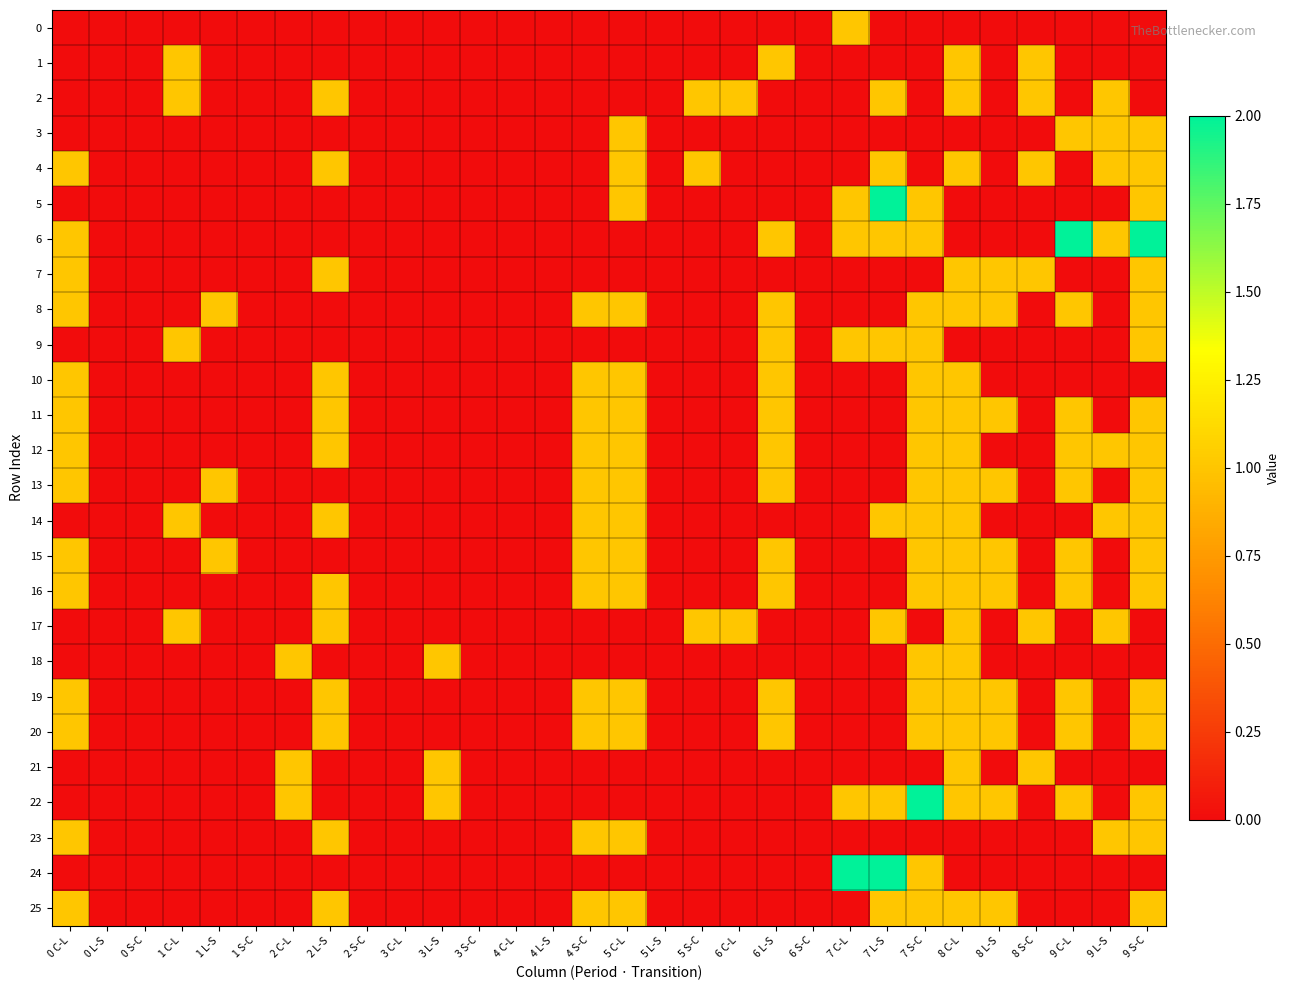

At 4 C-L, list the series in order from smallest to largest.

0, 1, 2, 3, 4, 5, 6, 7, 8, 9, 10, 11, 12, 13, 14, 15, 16, 17, 18, 19, 20, 21, 22, 23, 24, 25